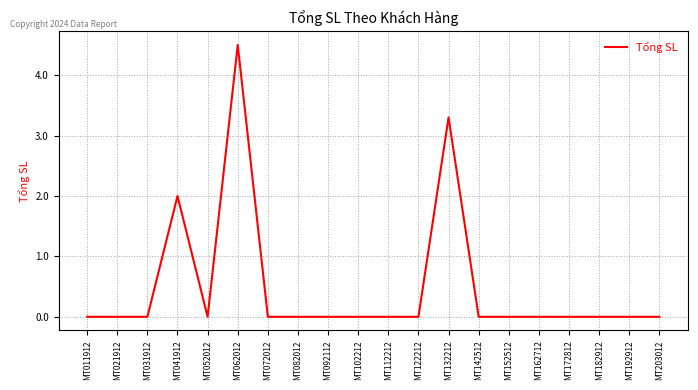

What is the sum of the values at MT132212 and MT203012?

3.3